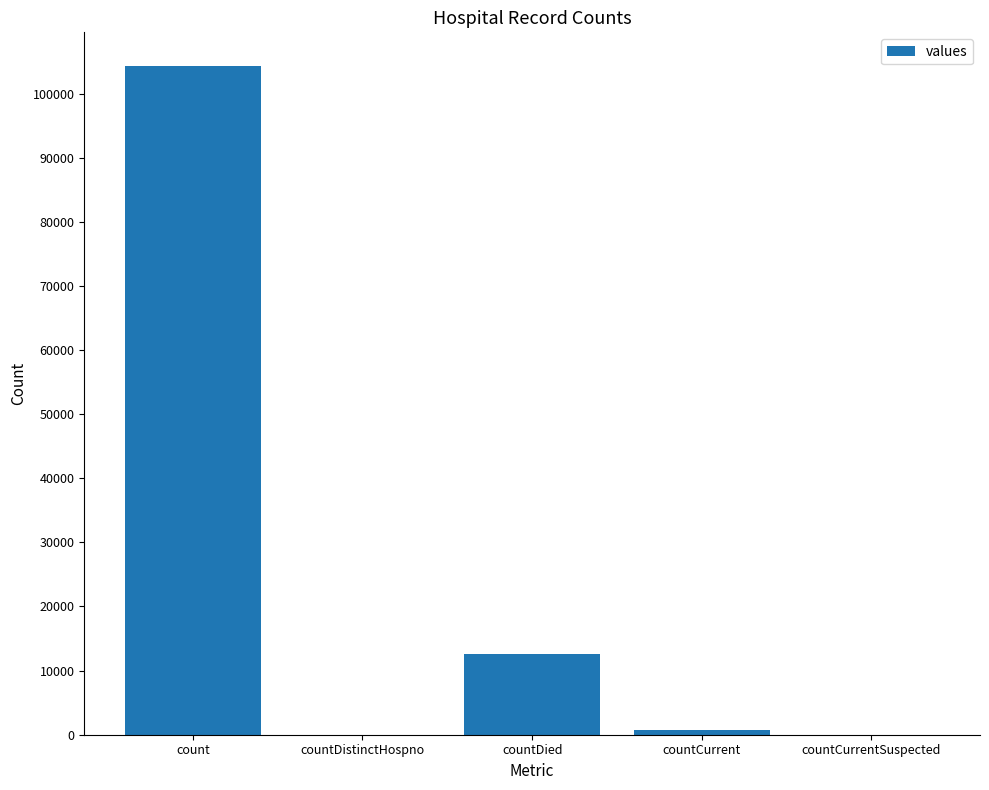

At which label does the data first exceed 813?

count